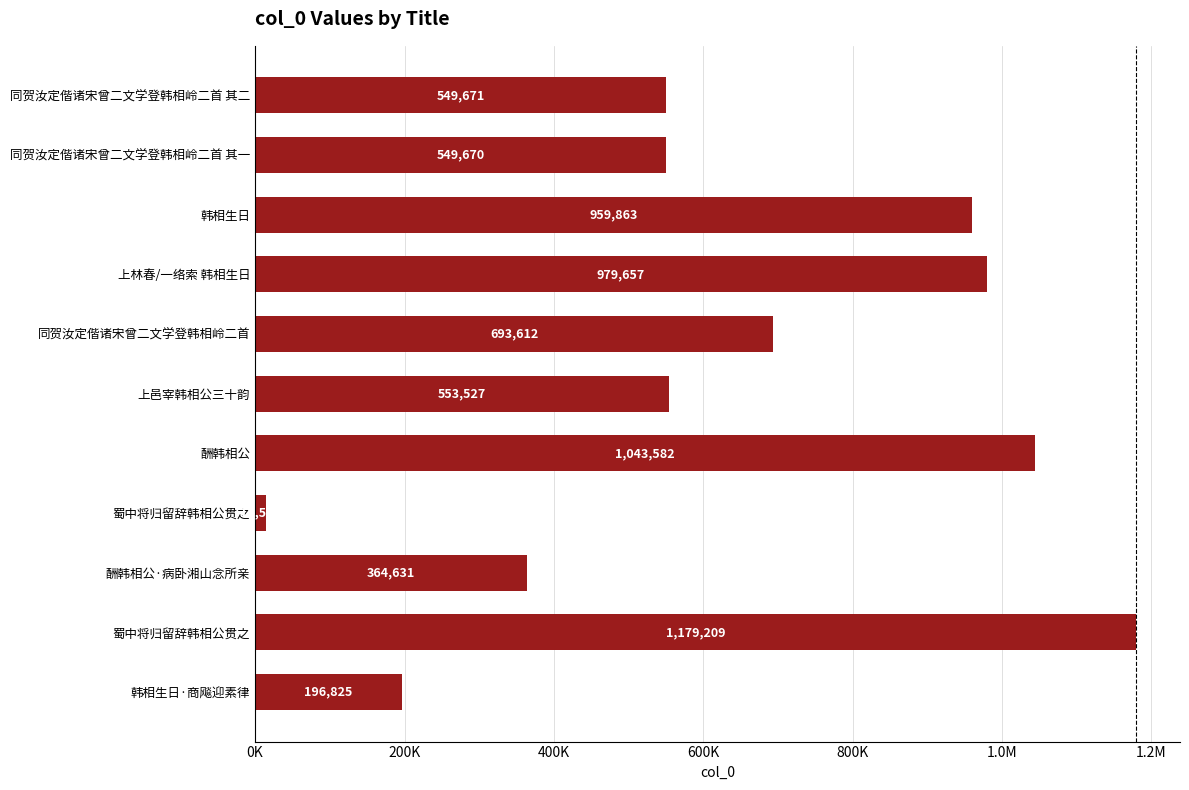

Does the chart contain any negative values?

No